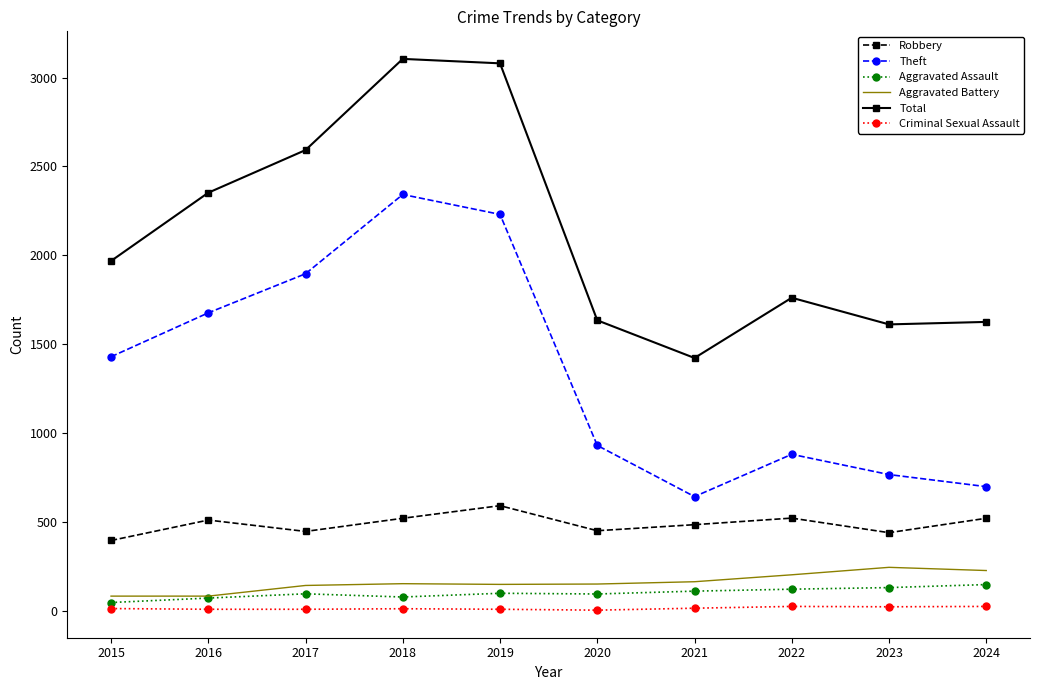

Which series has the largest total across all categories?

Total